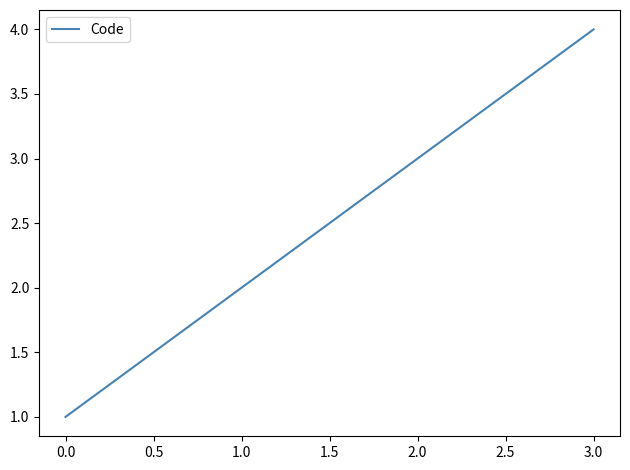

List the labels in order of value, smallest first.

0.0, 1.0, 2.0, 3.0